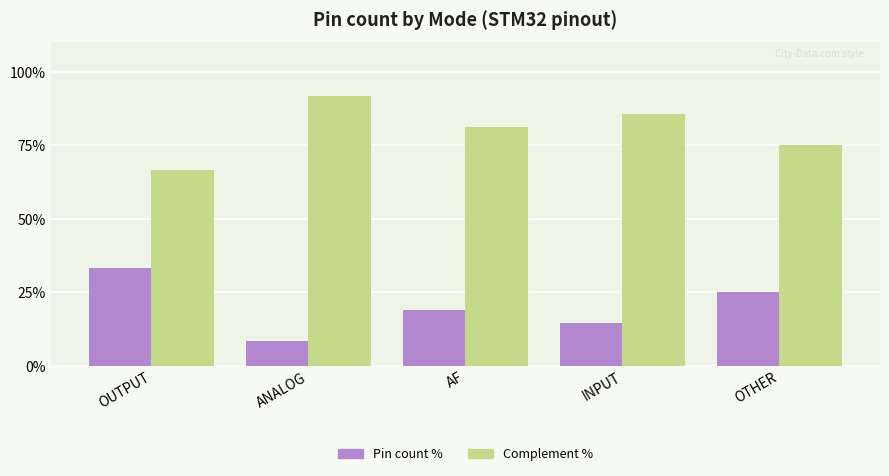

What is the spread (max minus min) of values at ANALOG?

83.3